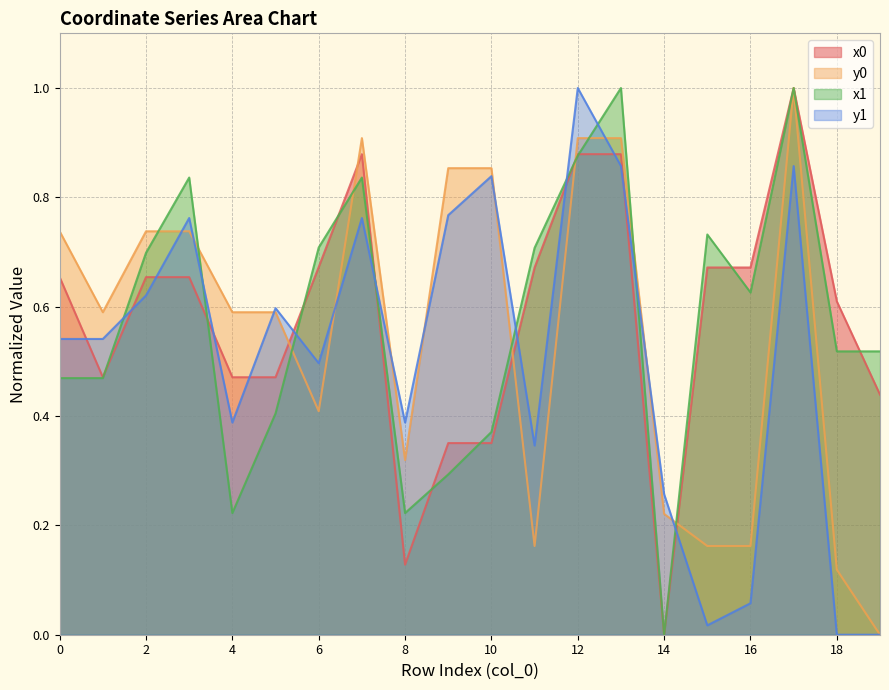

List the labels in order of y0 value, largest first.

17, 7, 12, 13, 9, 10, 0, 2, 3, 1, 4, 5, 6, 8, 14, 11, 15, 16, 18, 19